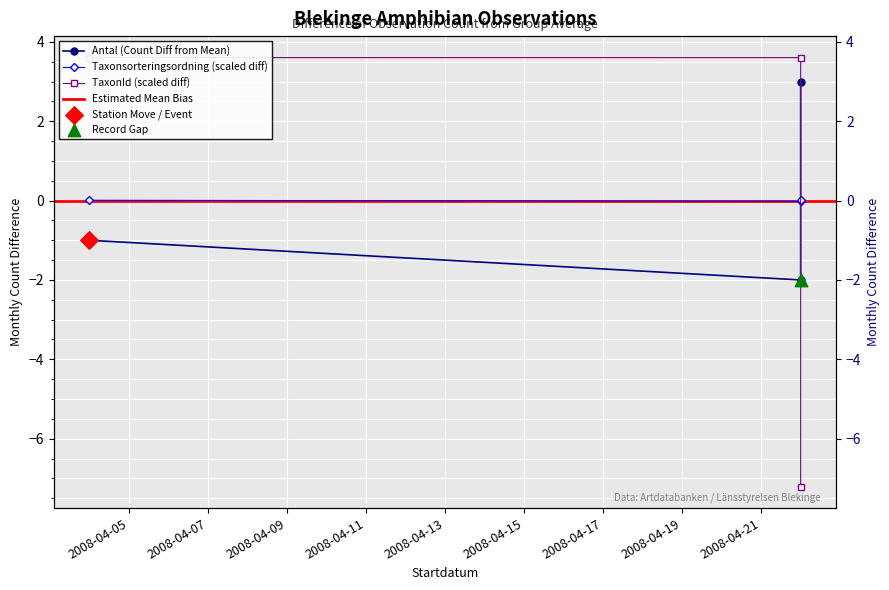

Which series contains the lowest Y value?

TaxonId